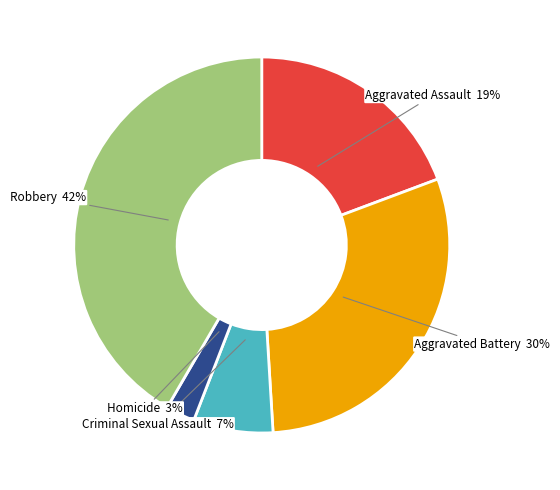

To the nearest percent, what is the average slice percentage?

20%